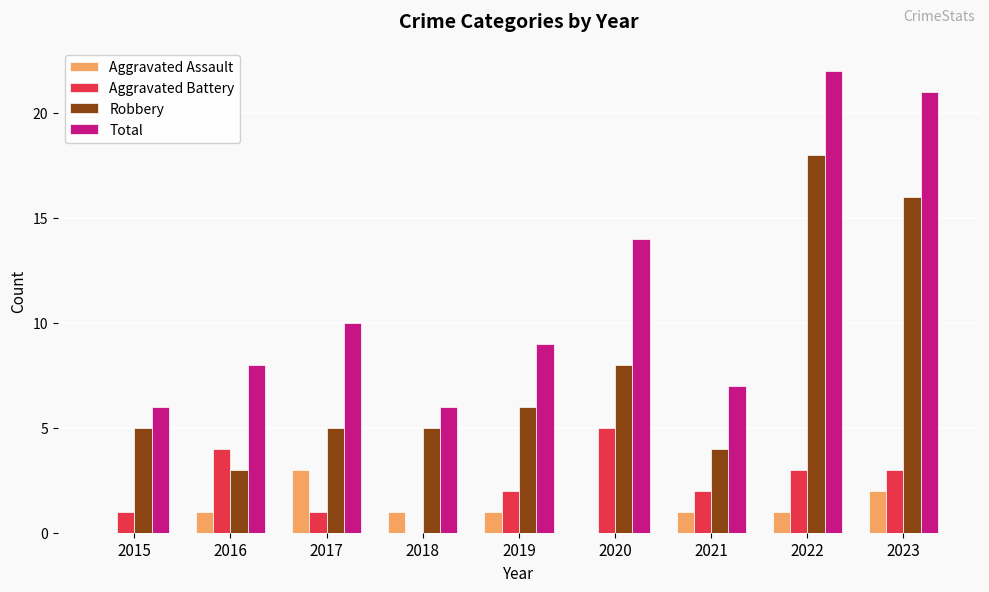

Is the value of Aggravated Battery at 2018 greater than the value of Total at 2016?

No